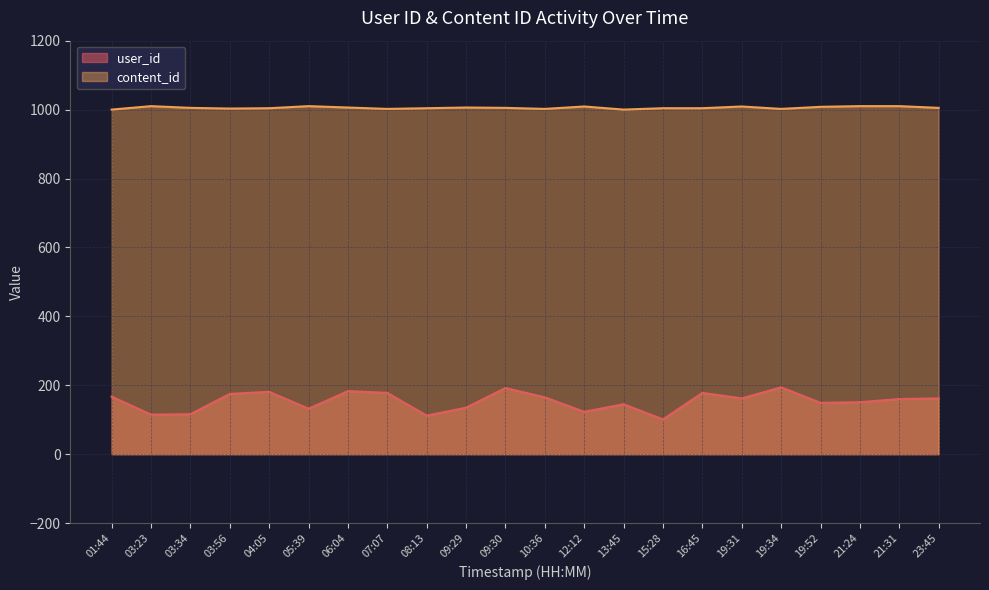

What position from the left is 03:34?

3